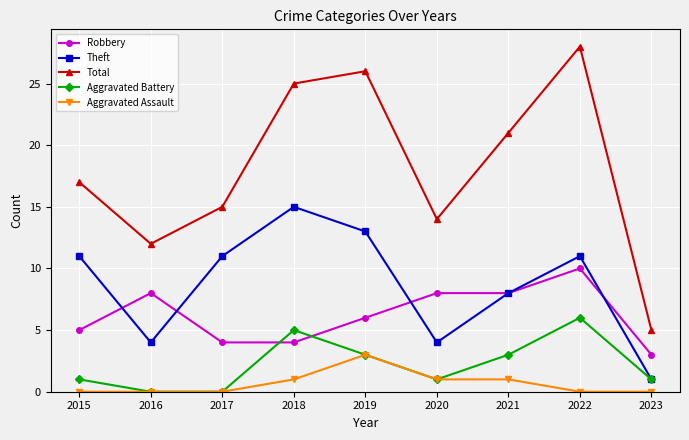

What is the spread (max minus min) of values at 2018?

24